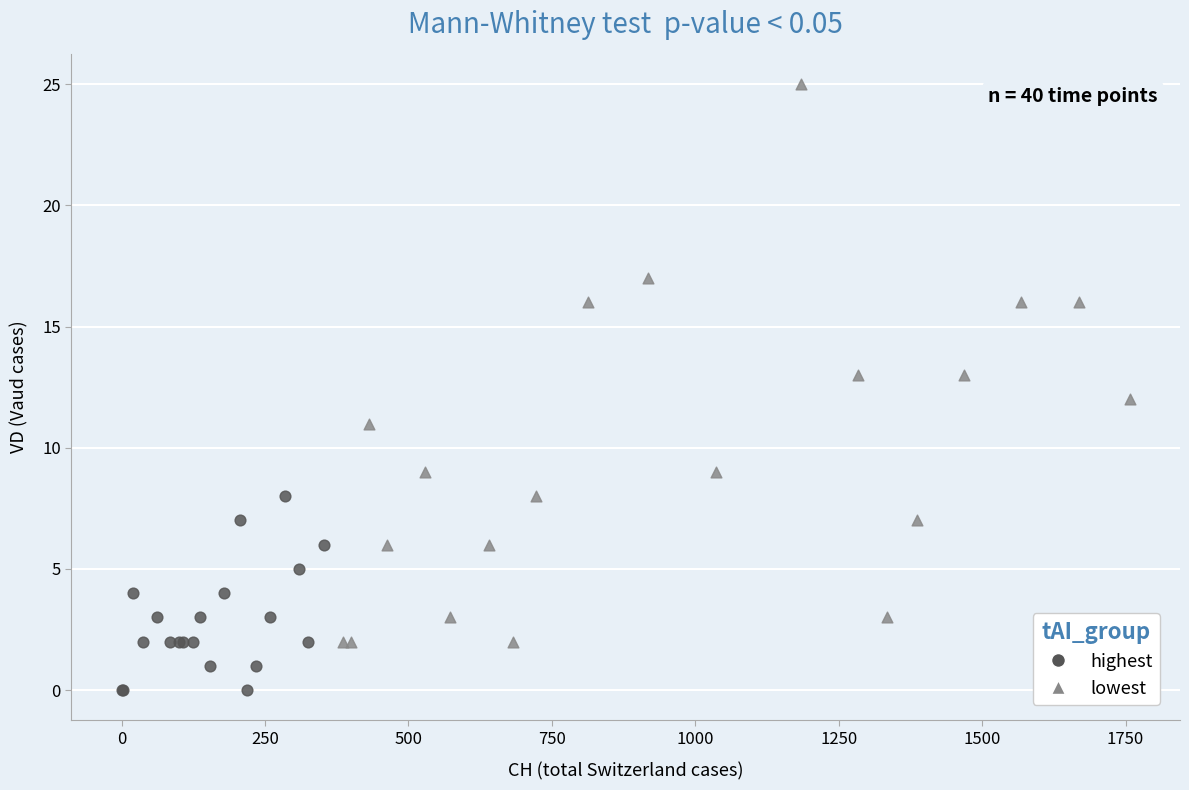

What are all the series names shown in the legend?

highest, lowest